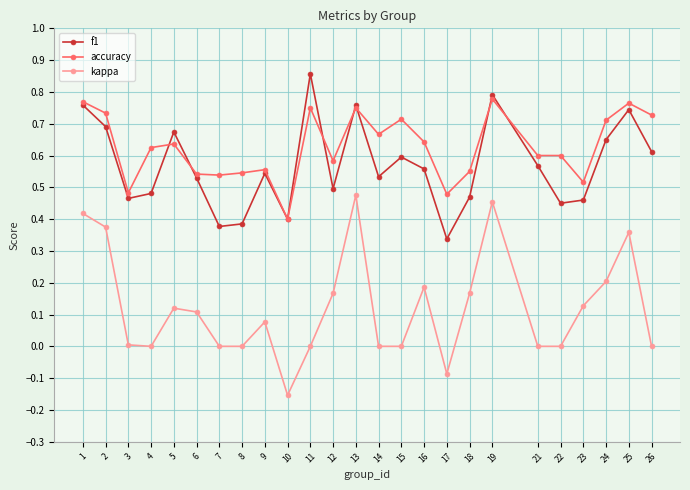

How many interior local valleys does the f1 series have?

7